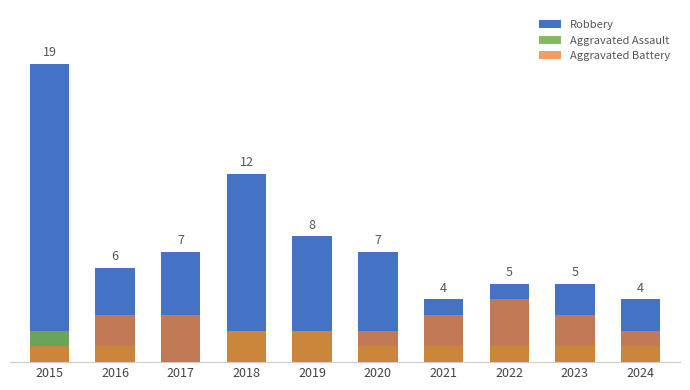

Rank the series at 2022 from lowest to highest value.

Aggravated Assault, Aggravated Battery, Robbery